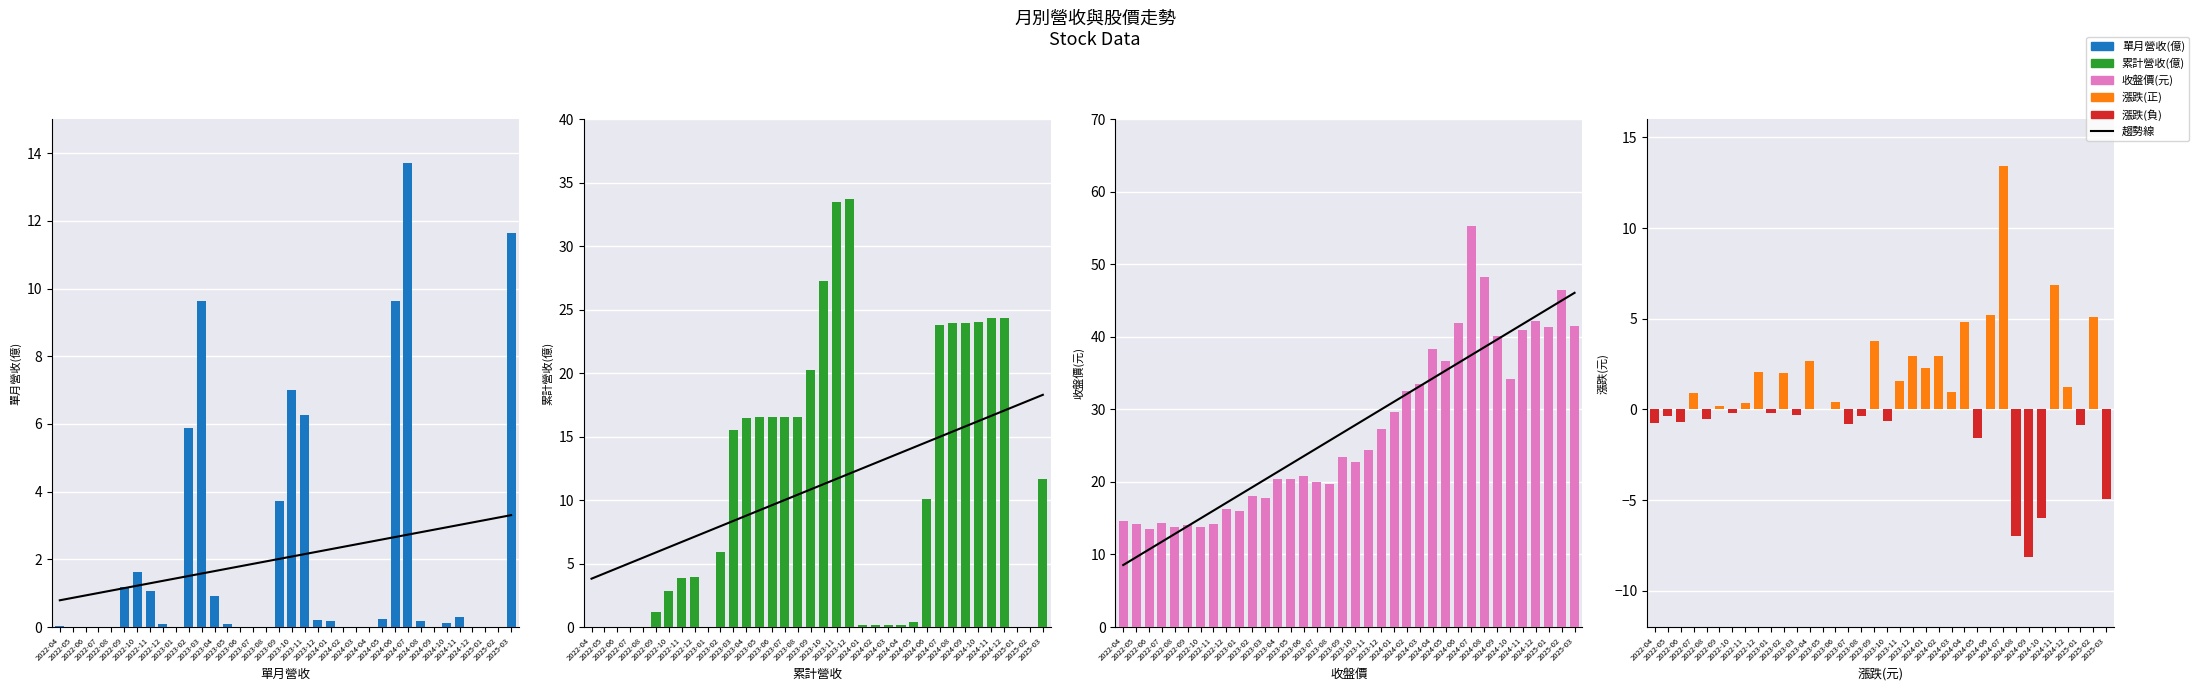

Which series has the largest total across all categories?

趨勢線